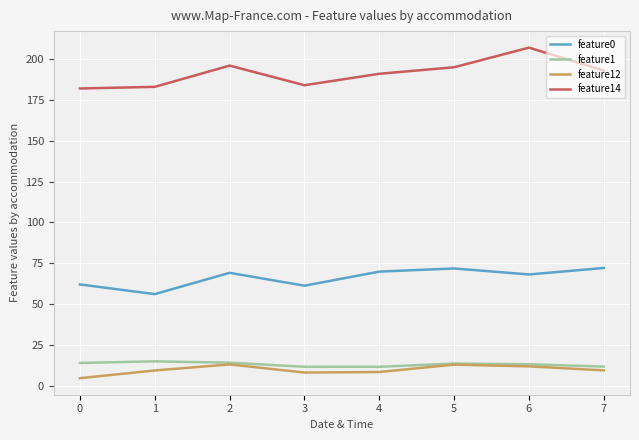

List the series in order of their peak value, highest first.

feature14, feature0, feature1, feature12